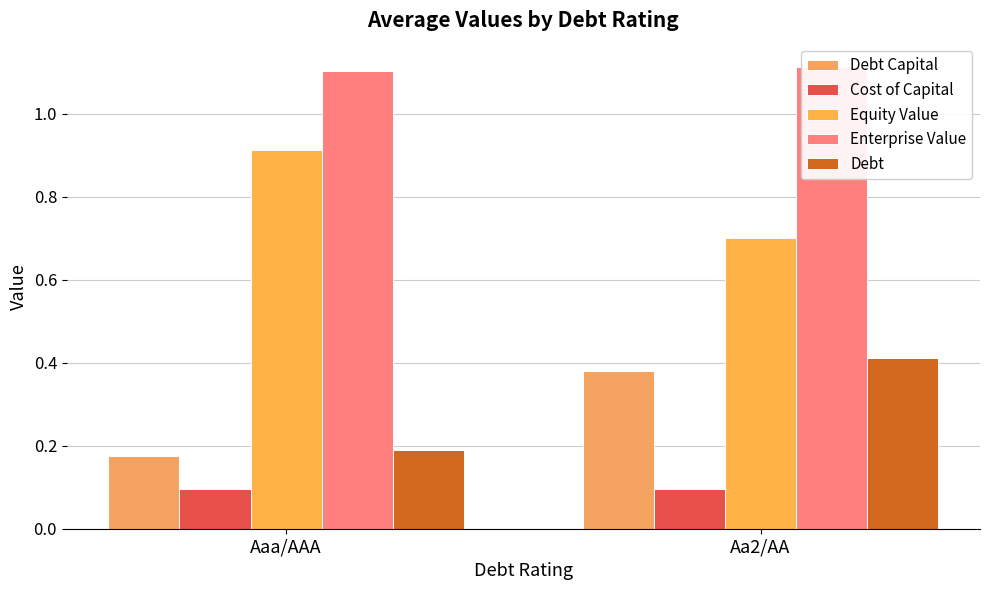

True or false: Equity Value has a value of 0.3 at Aa2/AA.

False